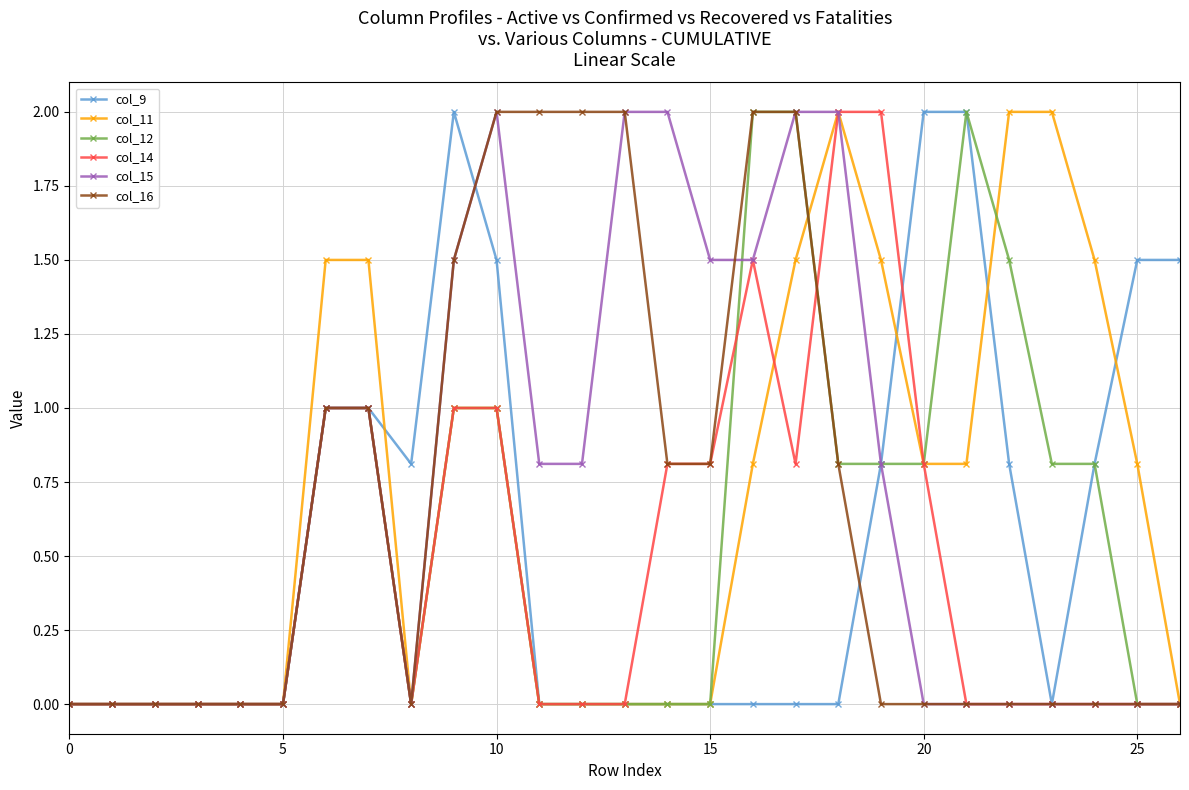

Does the chart display data point markers on the line(s)?

Yes